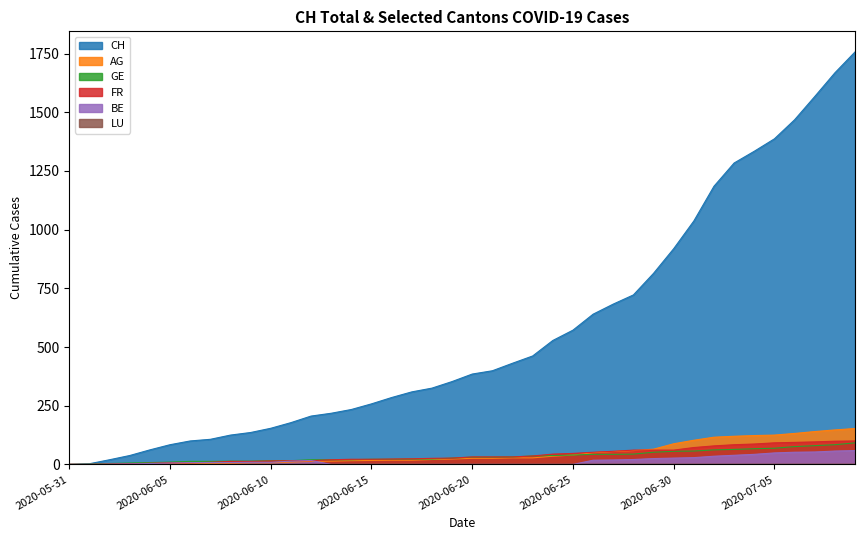

True or false: GE and AG cross at least once.

False